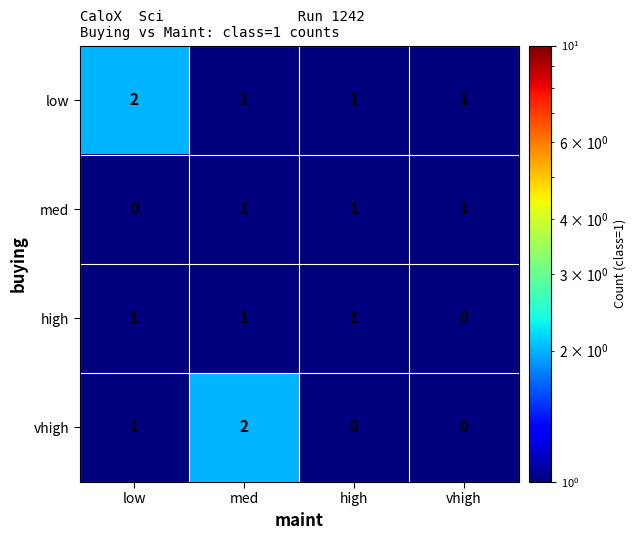

At which label does vhigh reach its peak?

med